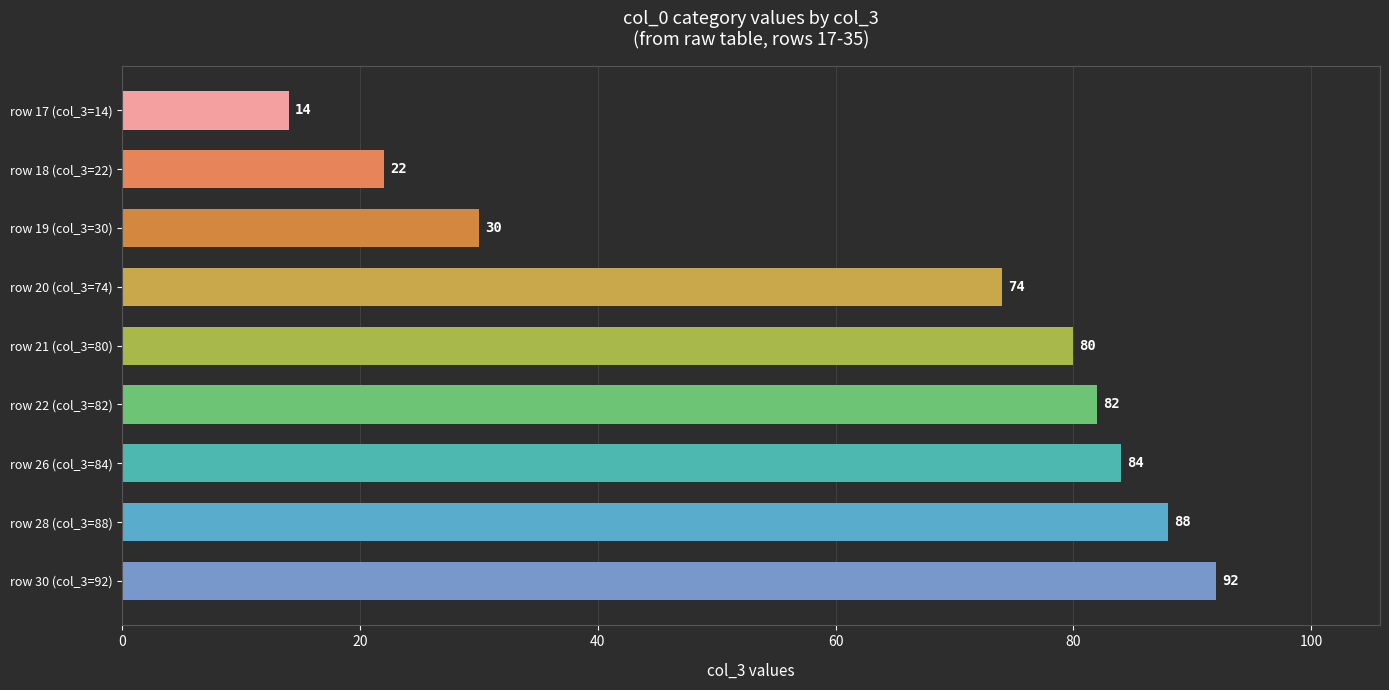

At which label is the value closest to 53?

row 20 (col_3=74)